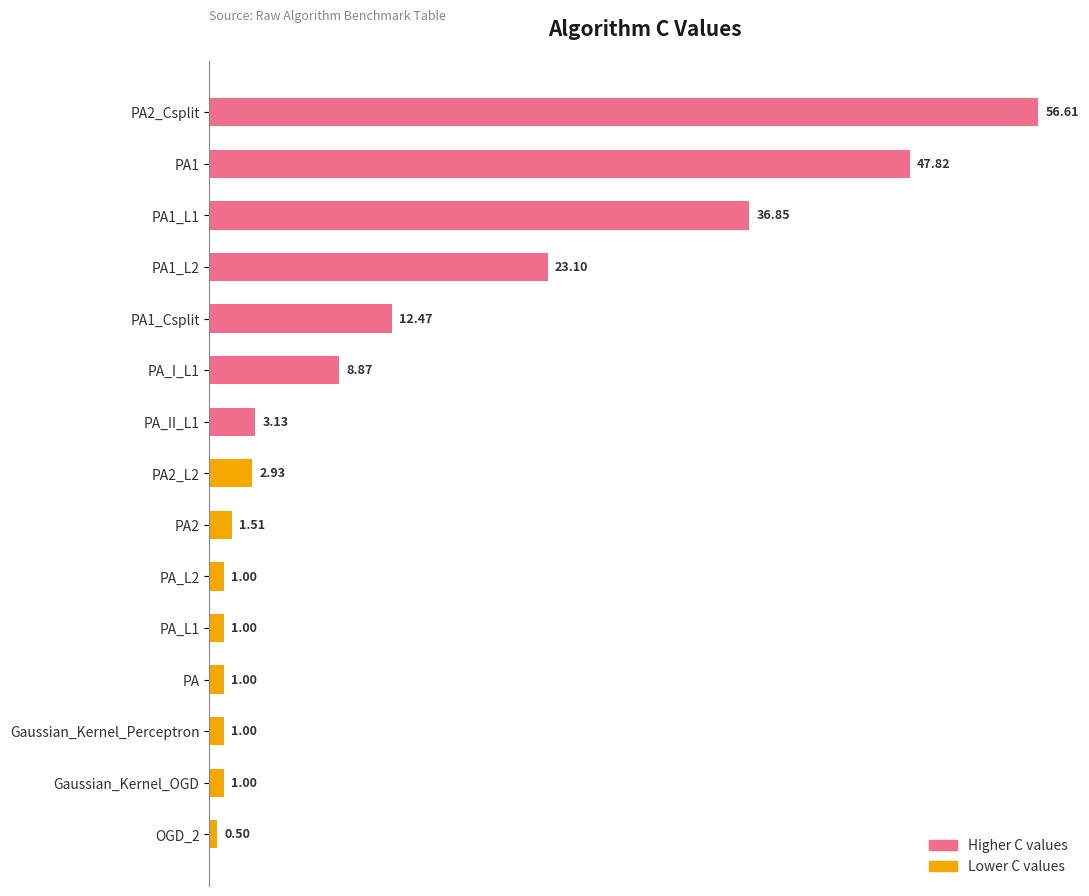

Read the value at PA_I_L1.

8.9